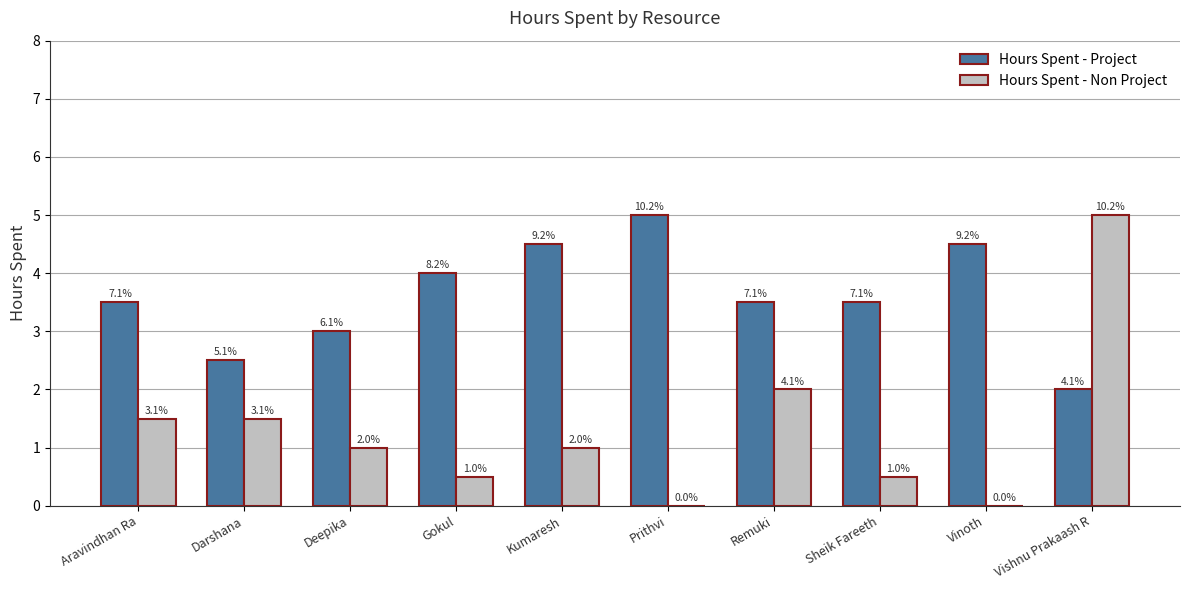

What are all the series names shown in the legend?

Hours Spent - Project, Hours Spent - Non Project